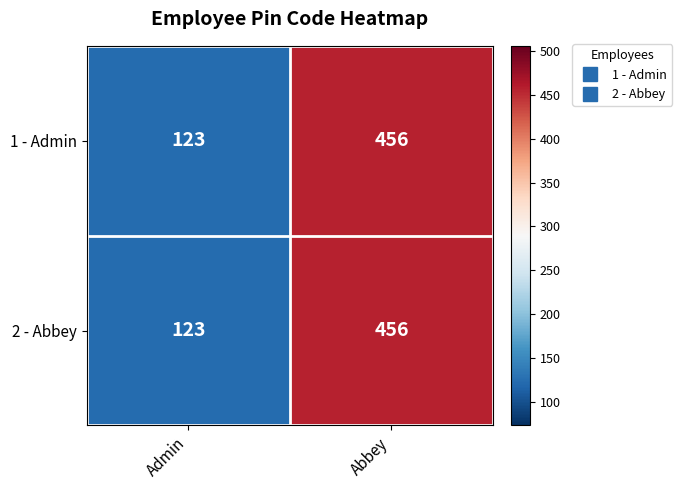

Rank the categories by 1 - Admin value from lowest to highest.

Admin, Abbey